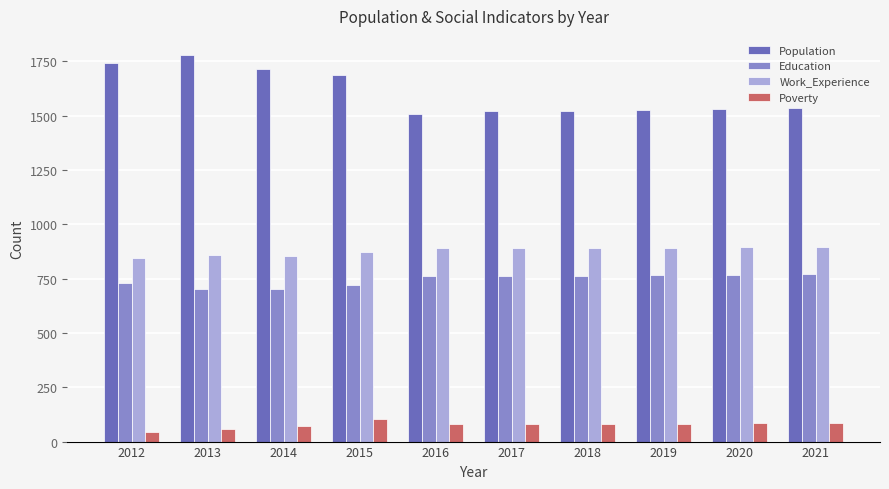

The Education series shows 1150 at 2020. True or false?

False